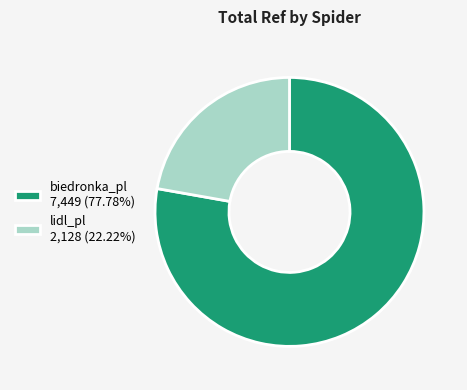

What is the ratio of the value at biedronka_pl 7,449 (77.78%) to the value at lidl_pl 2,128 (22.22%)?

3.5